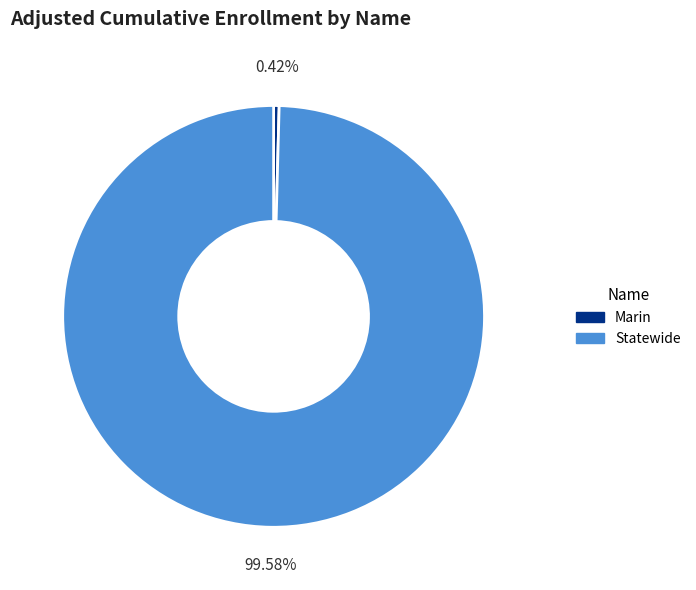

To the nearest percent, what is the combined percentage of Statewide and Marin?

100%